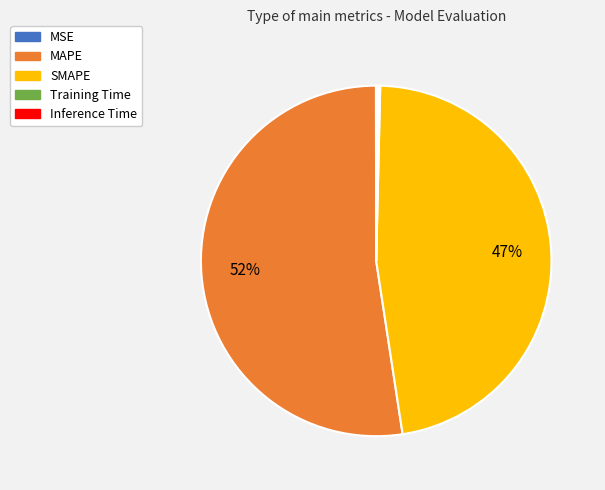

To the nearest percent, what is the difference between the MAPE and SMAPE slice percentages?

5%